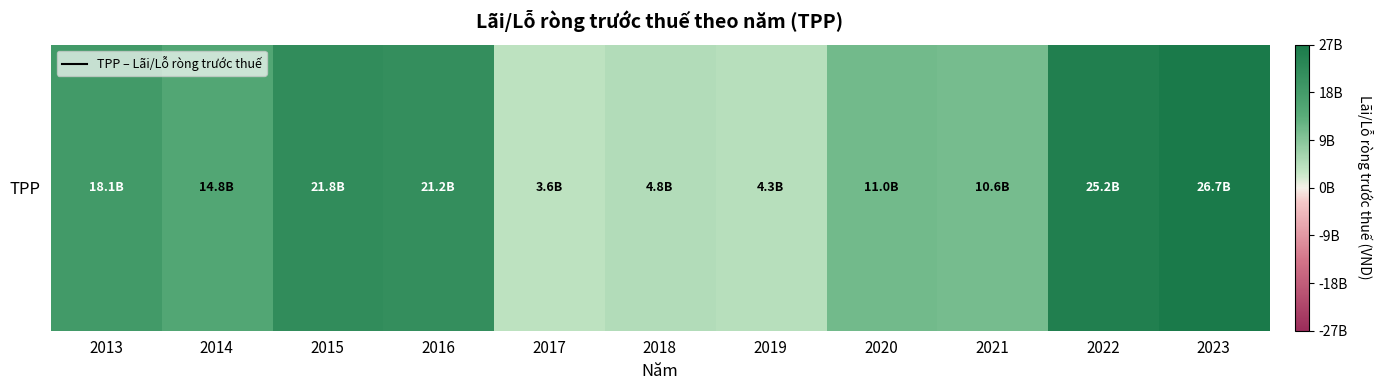

What is the difference between the second highest and second lowest values?

20882045199